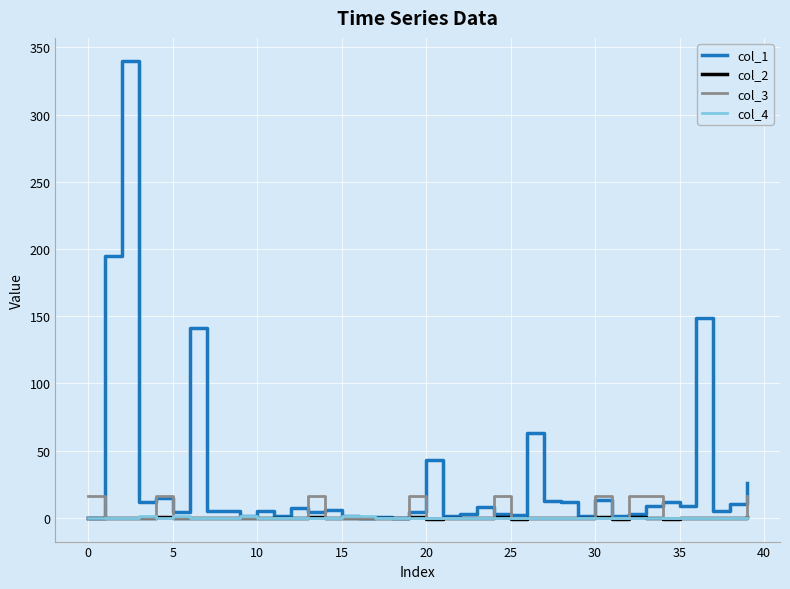

What are all the series names shown in the legend?

col_1, col_2, col_3, col_4